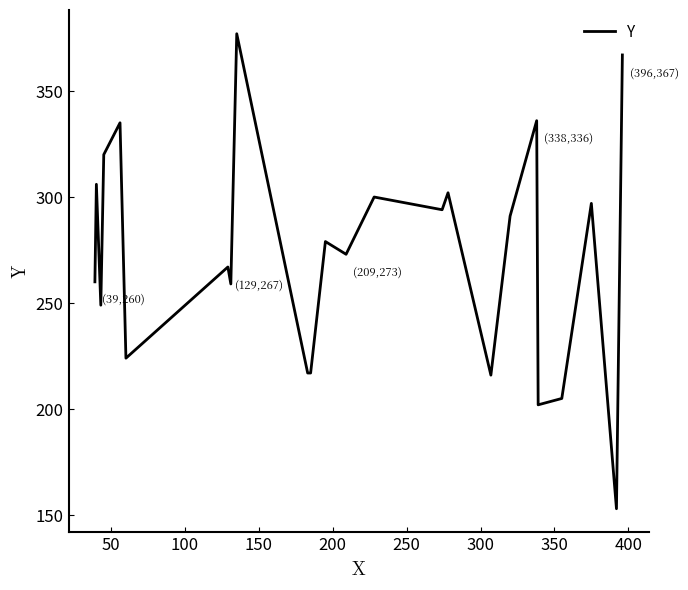

What is the maximum value shown in the chart?

377